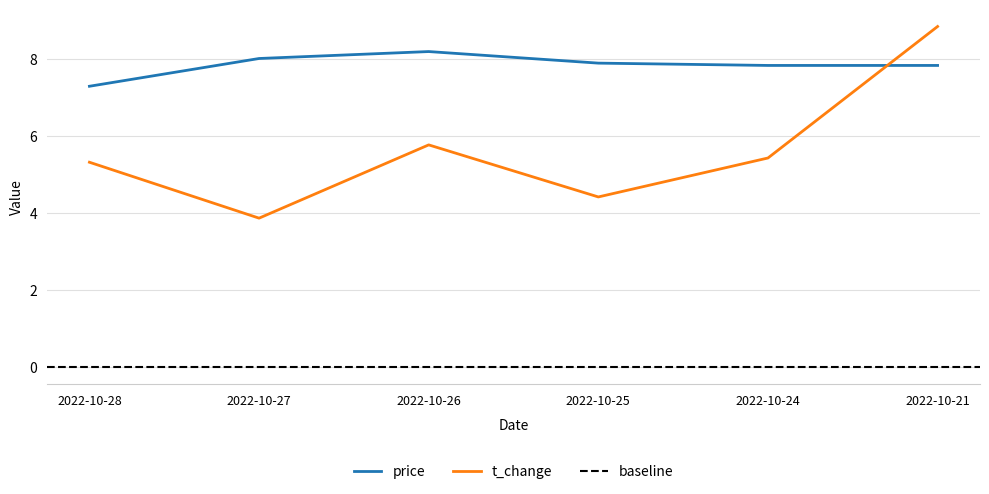

What is the value of the price point at the 2nd from the left?

8.0